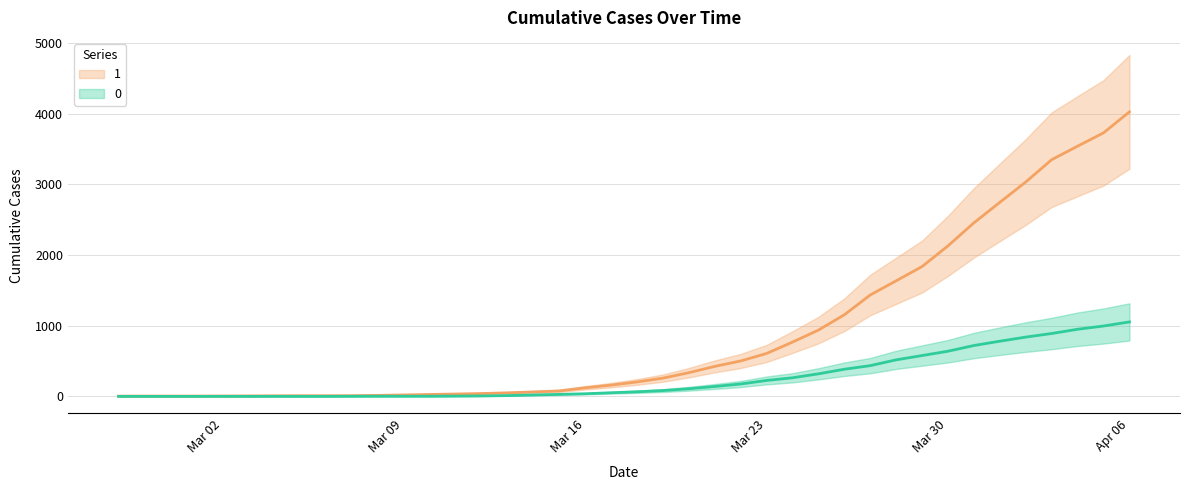

At how many categories does at least one series exceed 271?

18